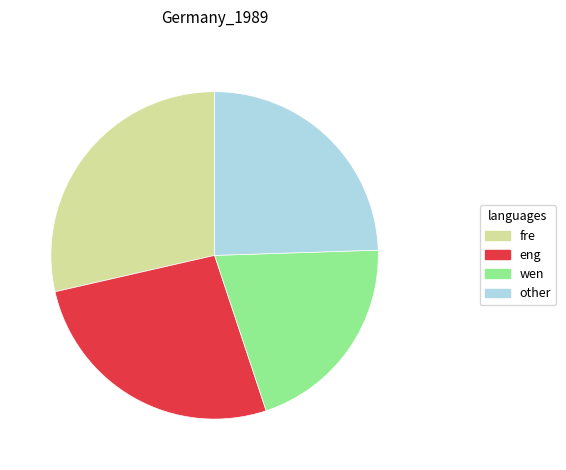

Which category has the biggest portion of the pie?

fre